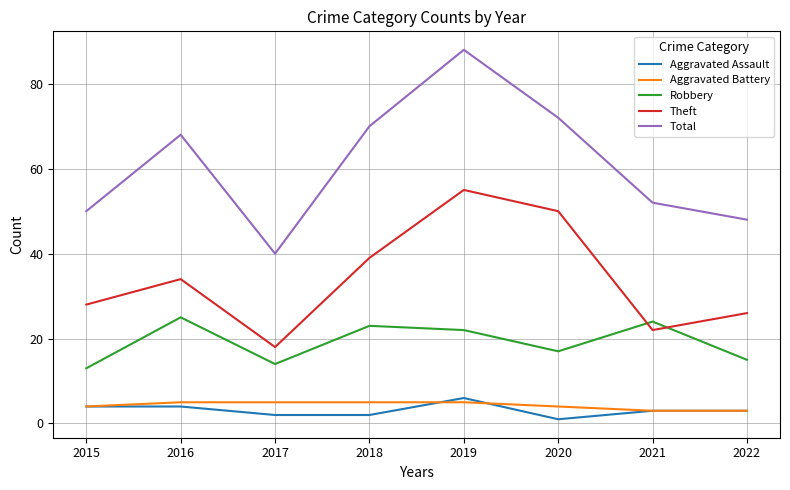

List the series in order of their peak value, highest first.

Total, Theft, Robbery, Aggravated Assault, Aggravated Battery